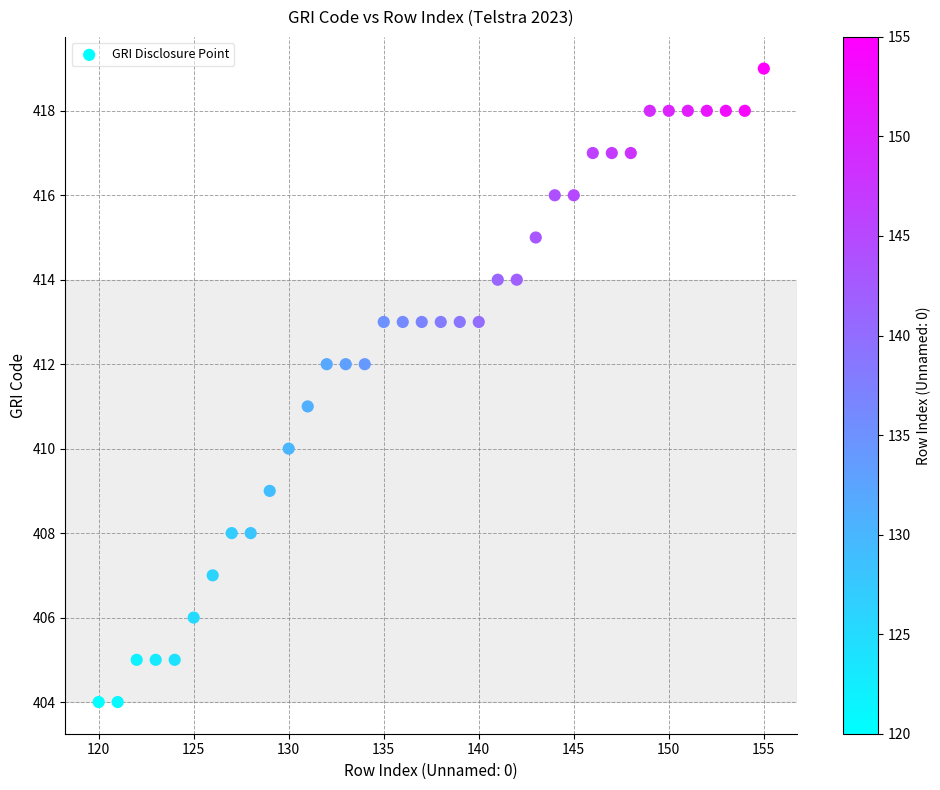

What is the range of Y values (max minus min)?

15